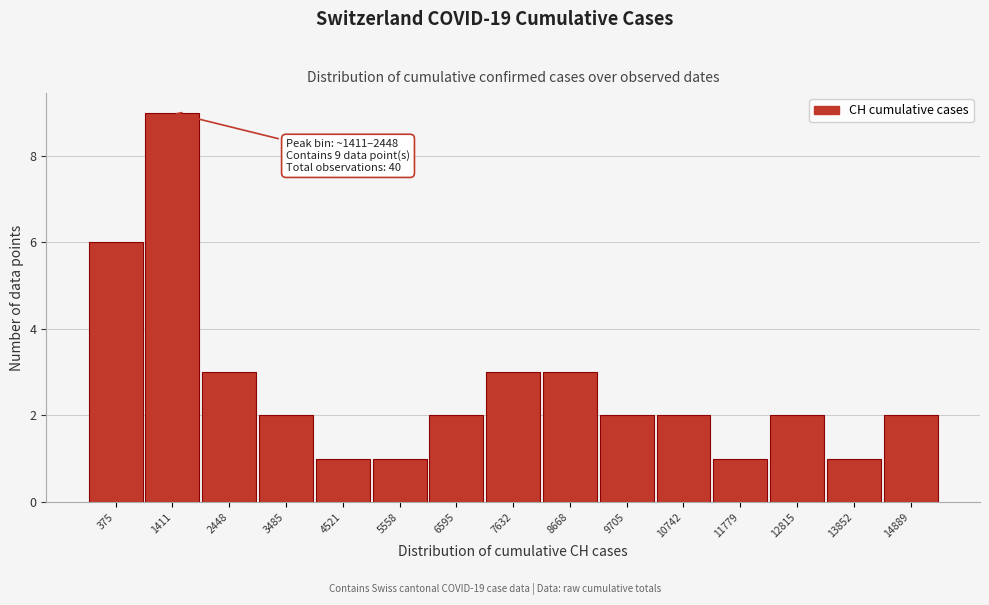

Reading left to right, extract all data points from this chart.

375=6	1411=9	2448=3	3485=2	4521=1	5558=1	6595=2	7632=3	8668=3	9705=2	10742=2	11779=1	12815=2	13852=1	14889=2